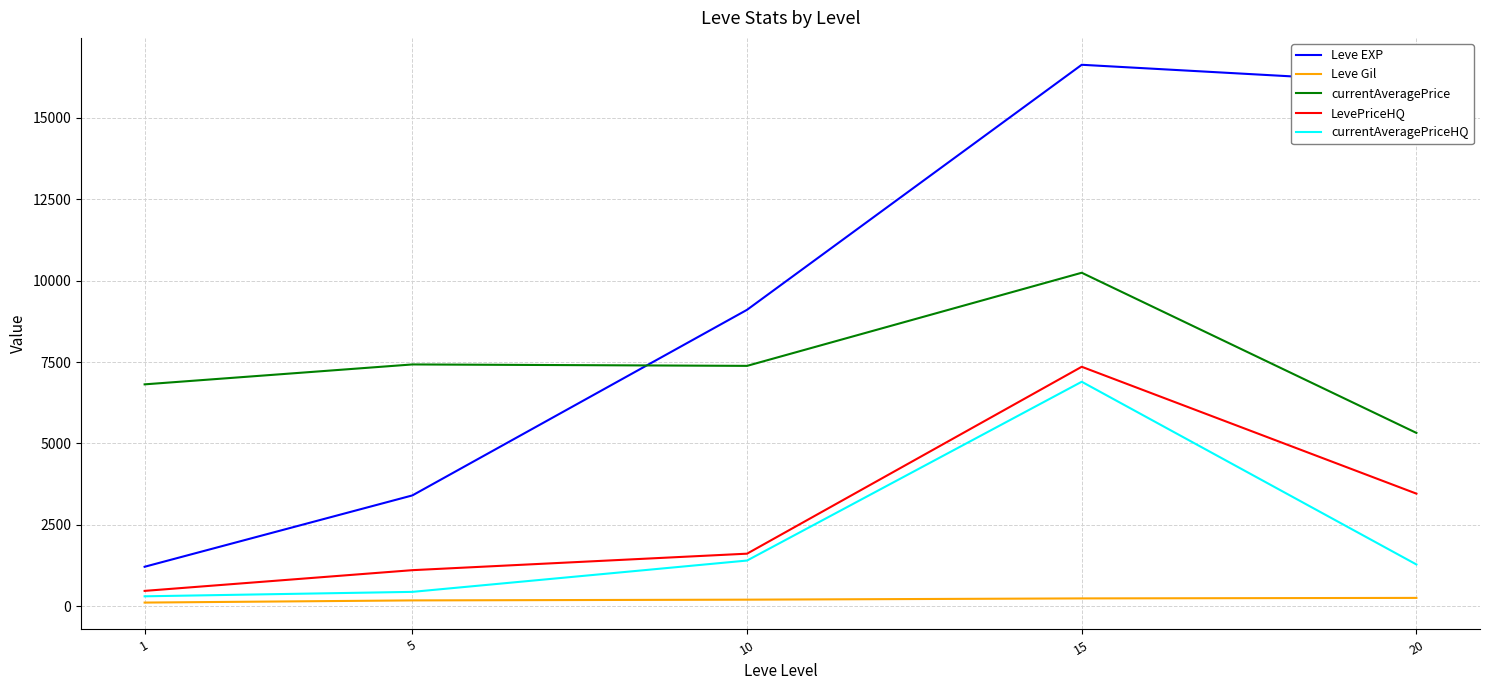

Is this an area chart (filled region under the line)?

No